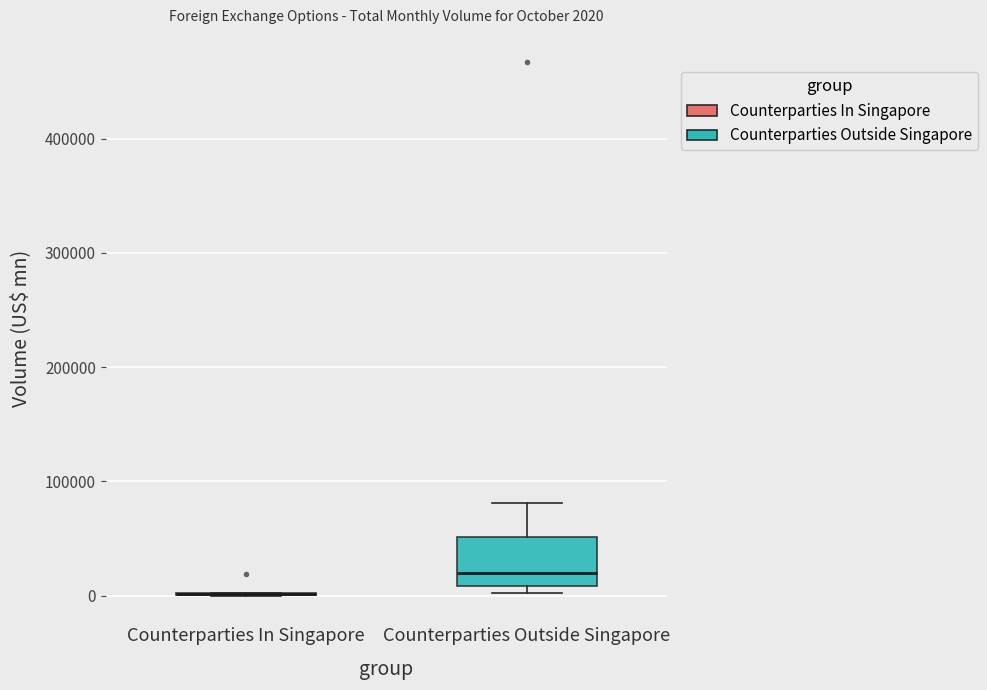

Which box is the tallest, from its lower edge to its upper edge?

Counterparties Outside Singapore